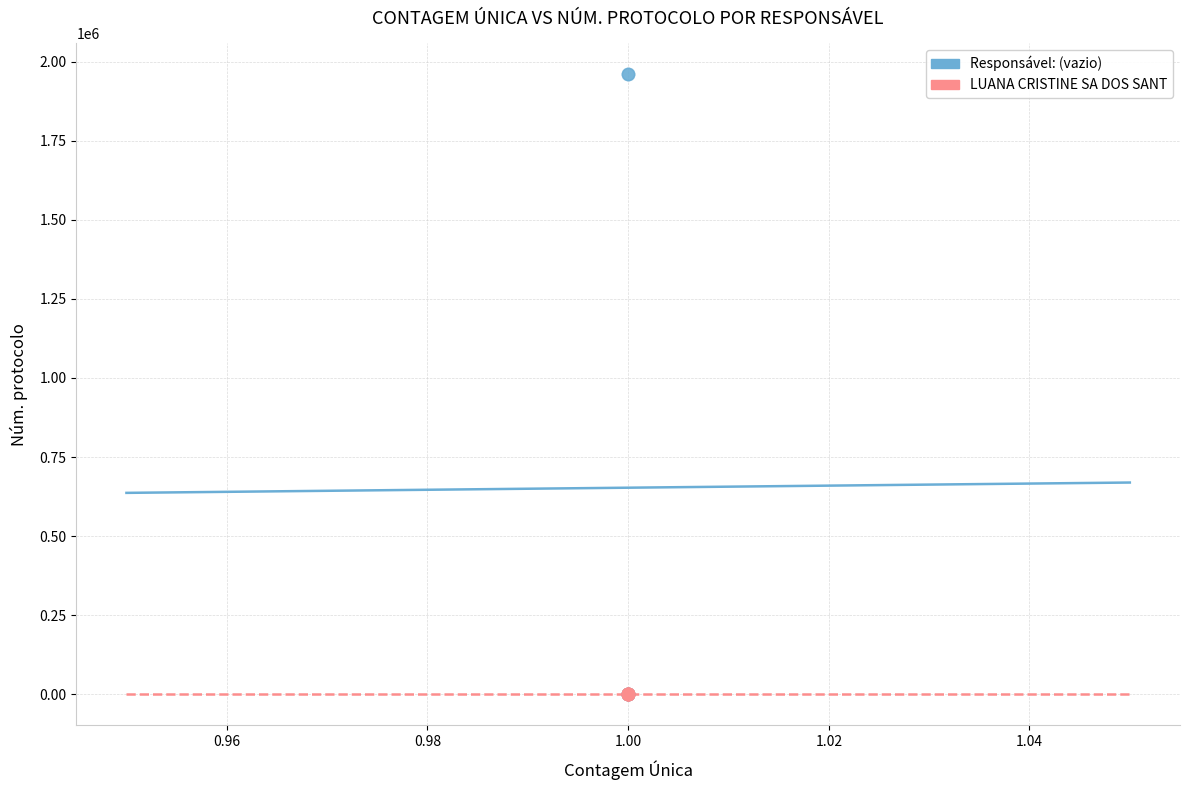

Which series reaches the maximum Y coordinate?

Responsável: (vazio)